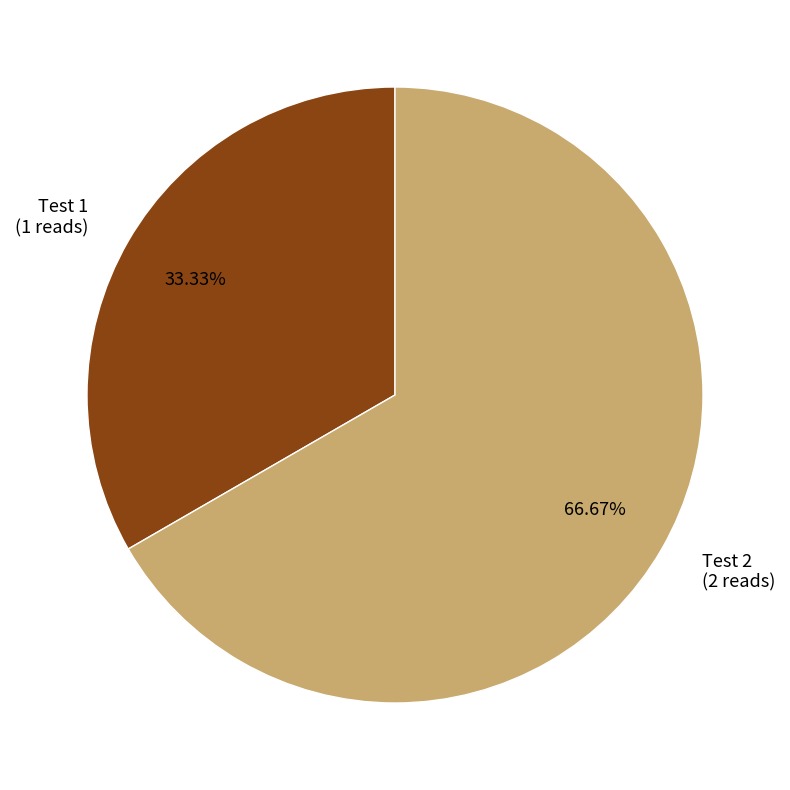

To the nearest percent, what is the combined percentage of Test 1 and Test 2?

100%